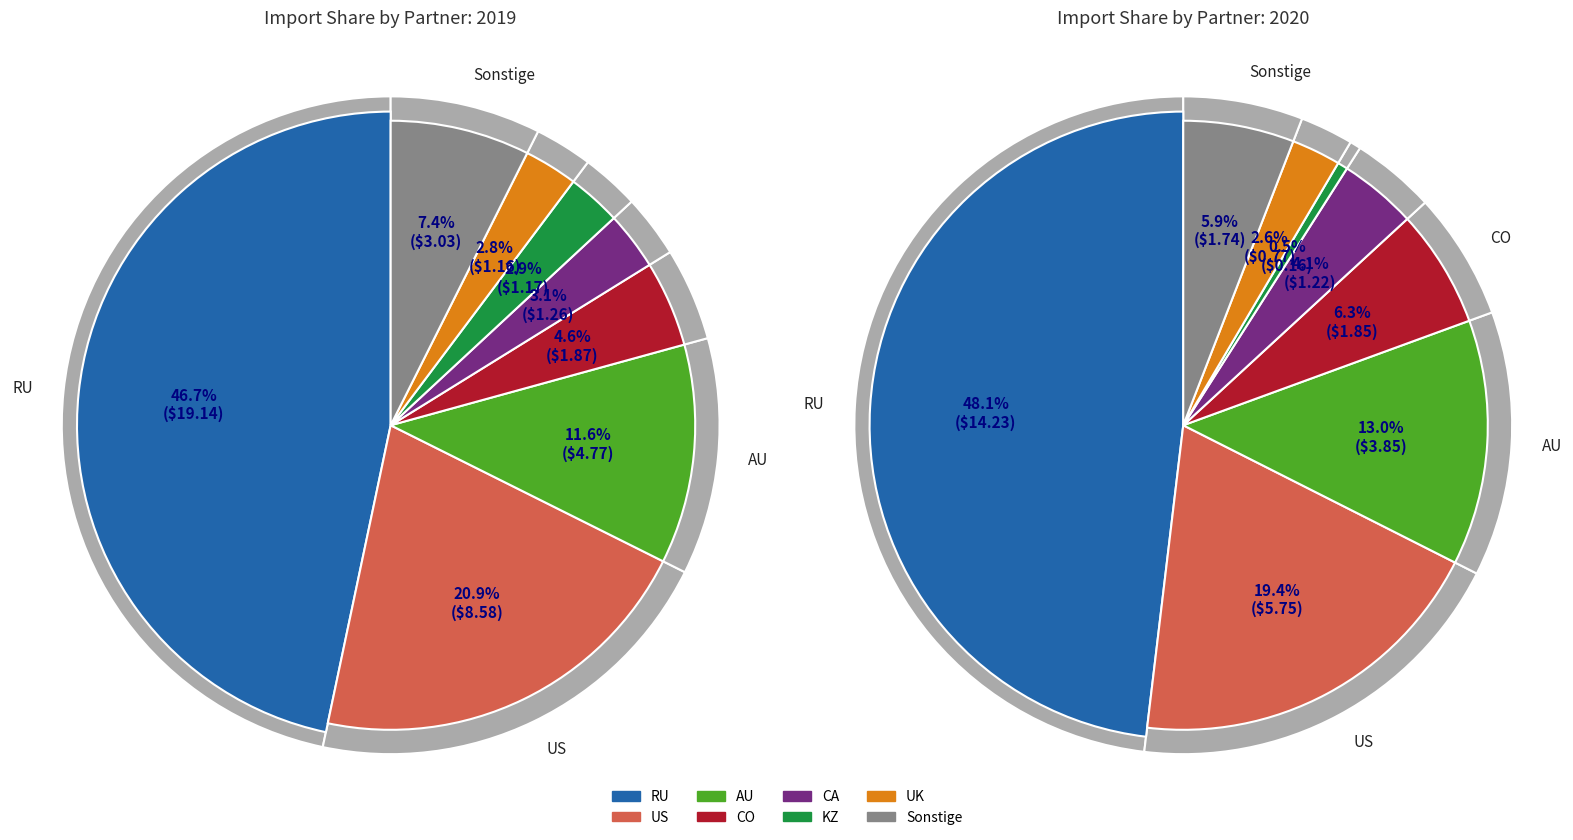

To the nearest percent, what is the average slice percentage?

12%